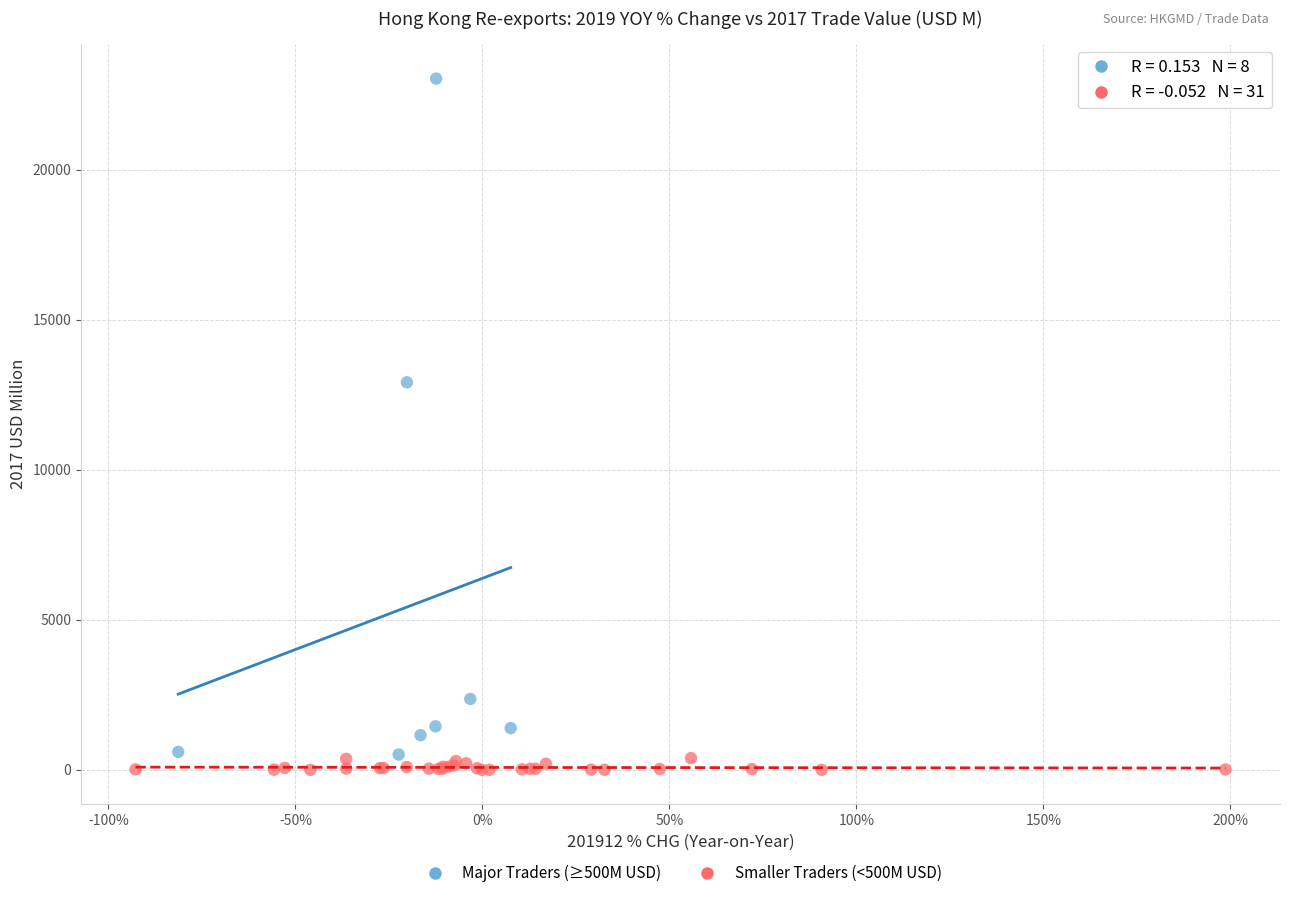

What are all the series names shown in the legend?

Major Traders (≥500M USD), Smaller Traders (<500M USD)